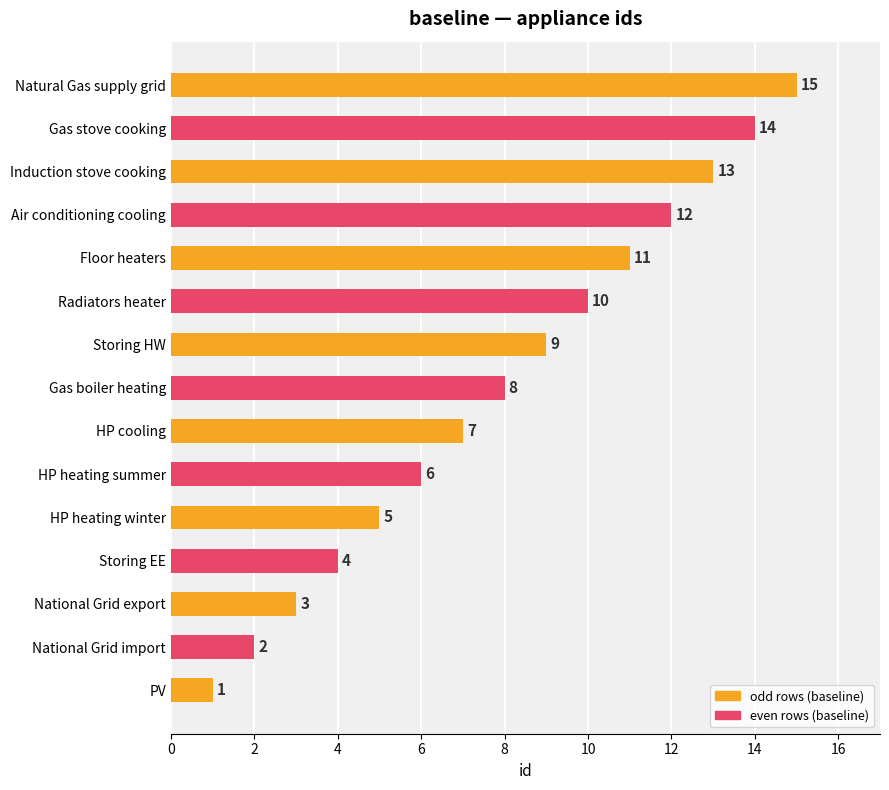

What is the sum of all values?

120